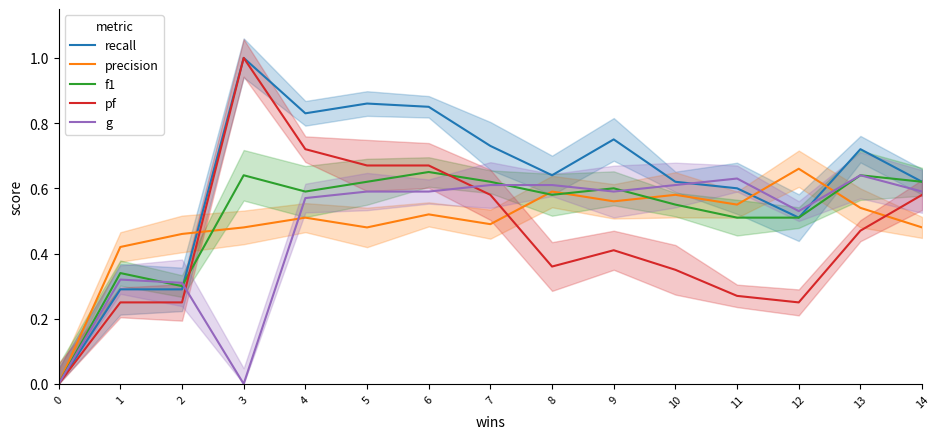

True or false: f1 and precision intersect in this chart.

True